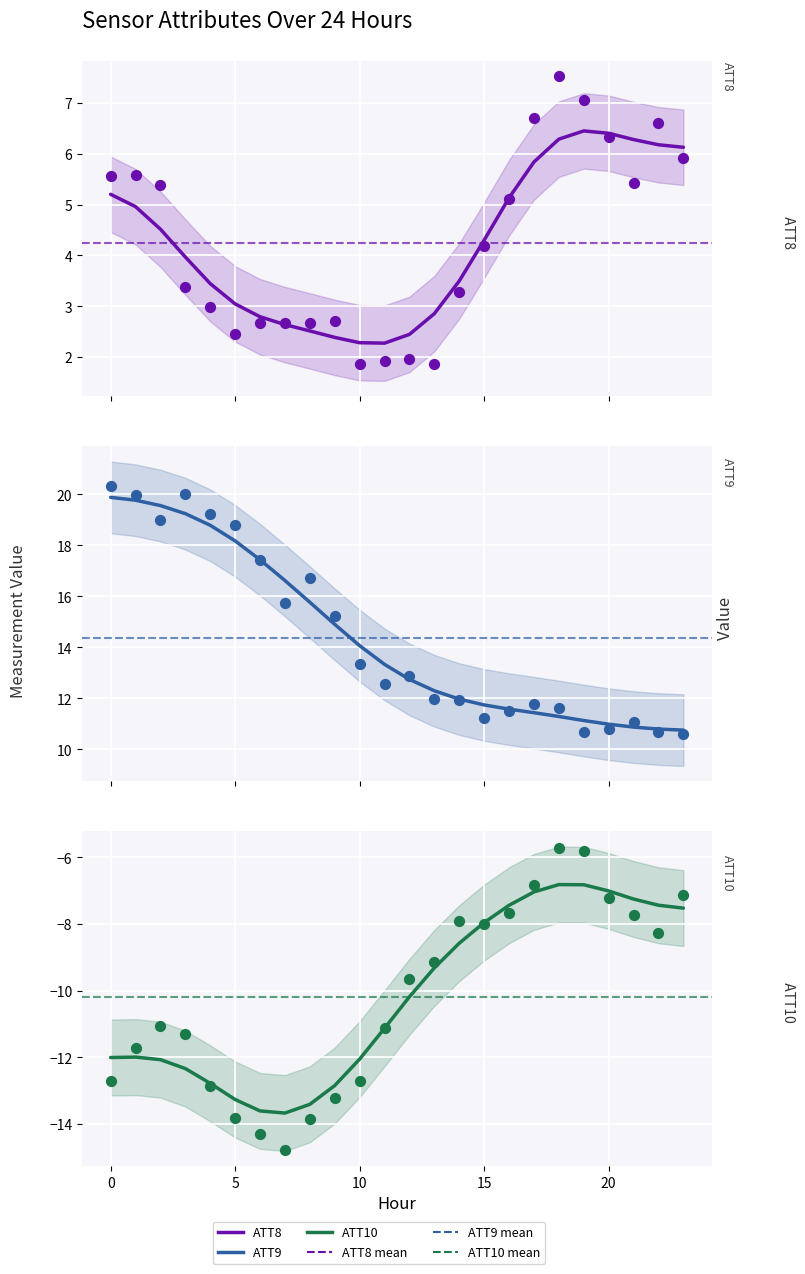

Which series reaches the maximum Y coordinate?

ATT9